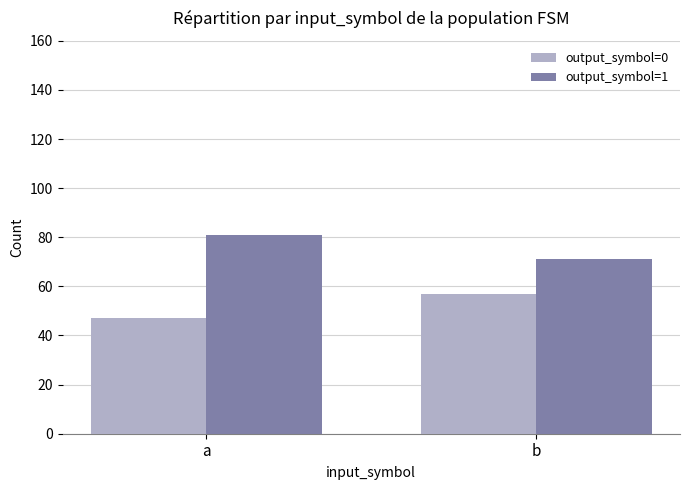

Is it true that output_symbol=1 equals 25 at b?

False